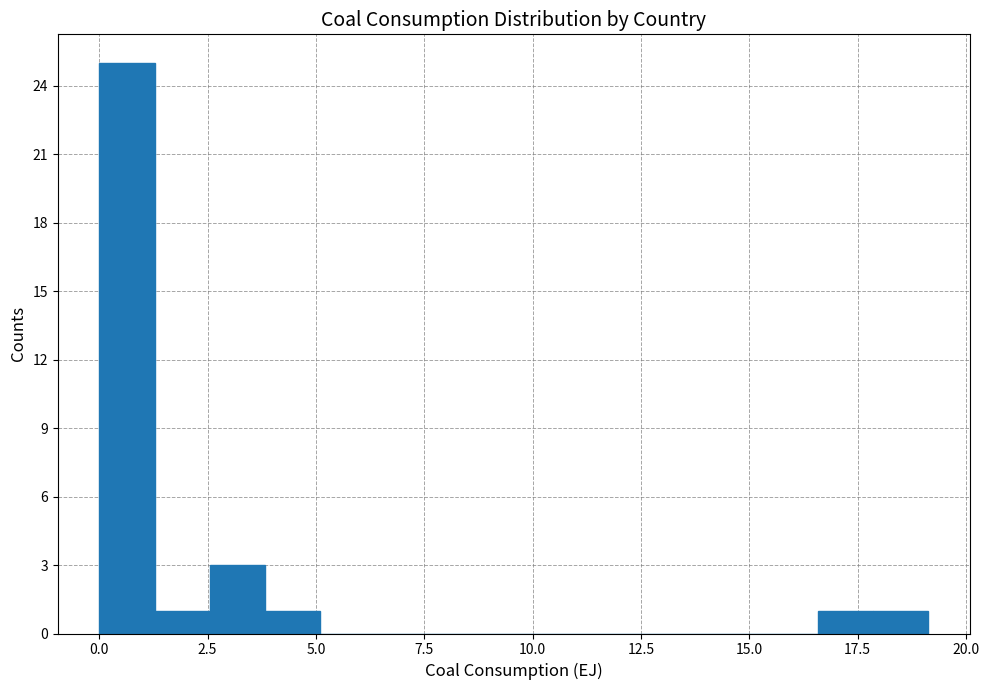

Read against the x-axis, roughly where is the centre of the tallest bar?

0.5